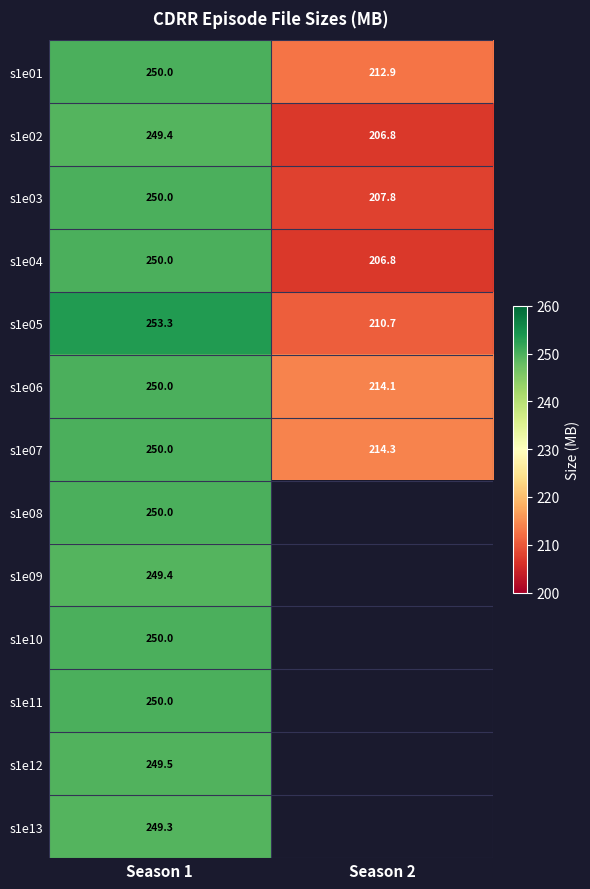

At how many categories does at least one series exceed 234?

1